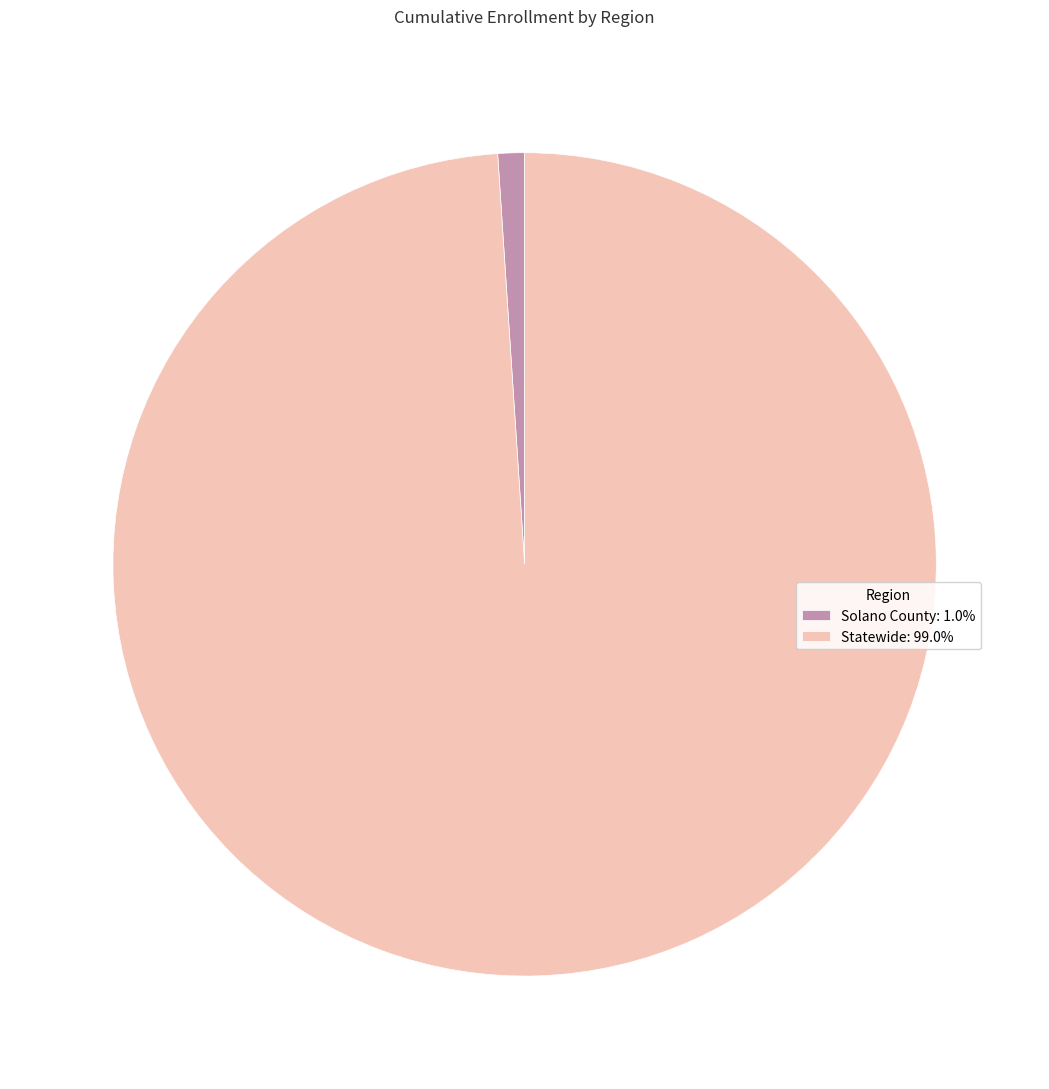

What is the ratio of the value at Statewide to the value at Solano County?

94.8